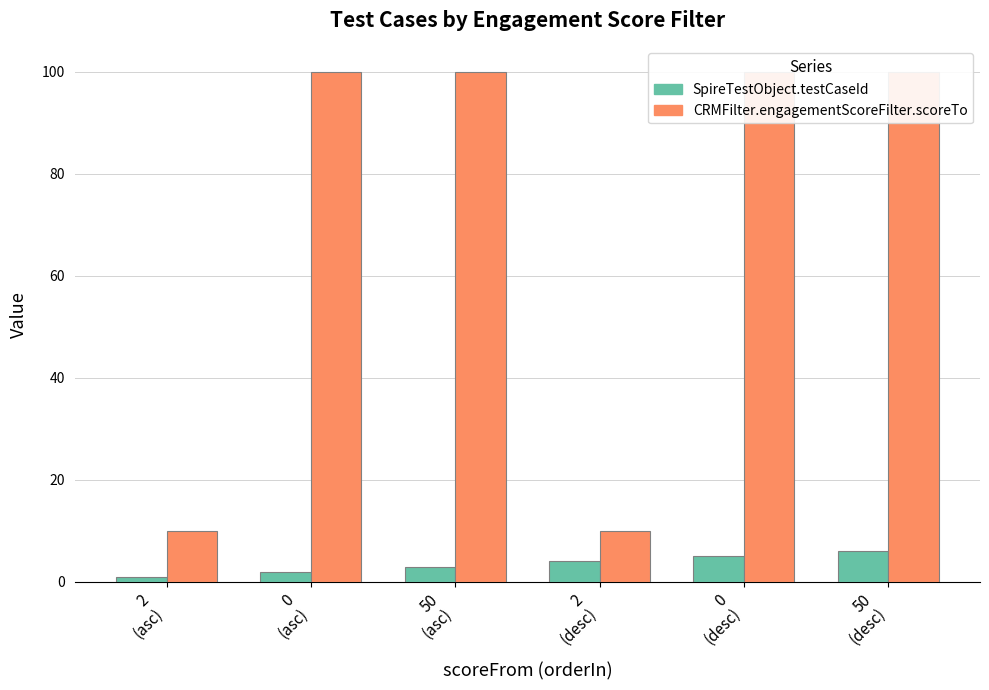

Which category has the lowest value across all series?

2
(asc)